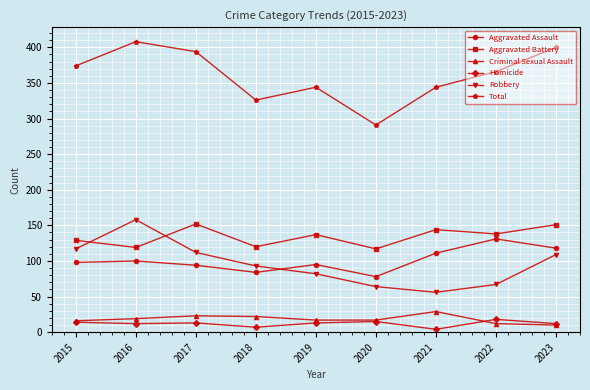

True or false: Homicide and Aggravated Assault cross at least once.

False